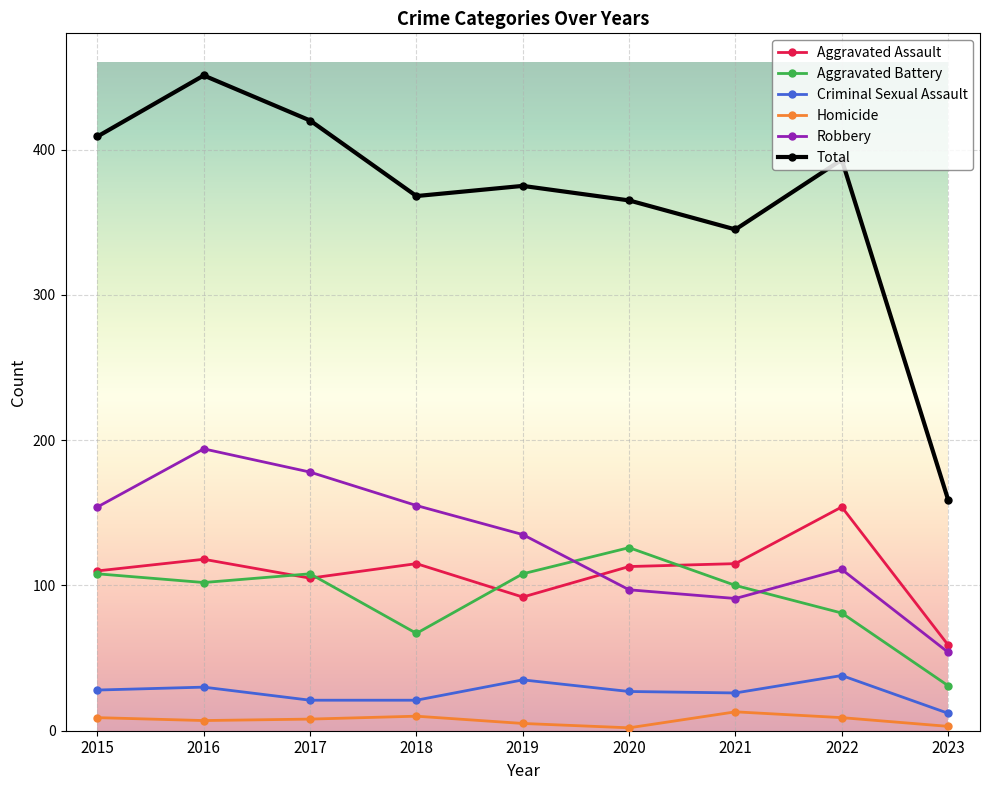

What is the value of the Aggravated Battery point at the 8th from the left?

81